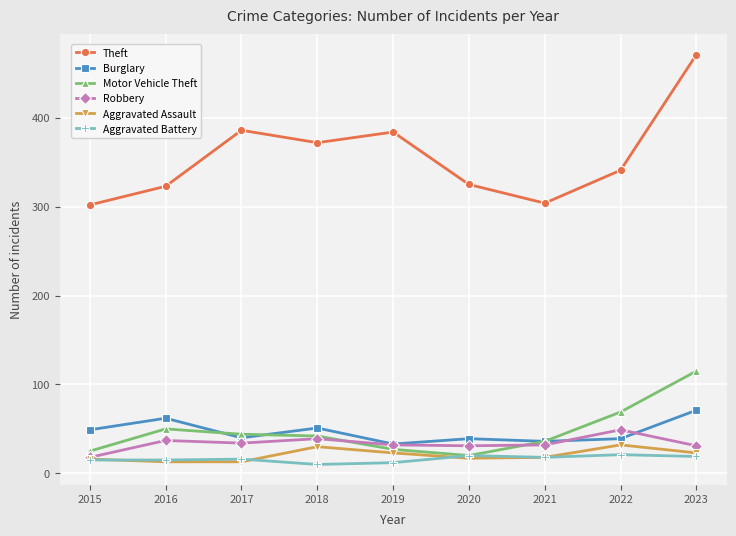

The value of Motor Vehicle Theft at 2016 is 67. True or false?

False